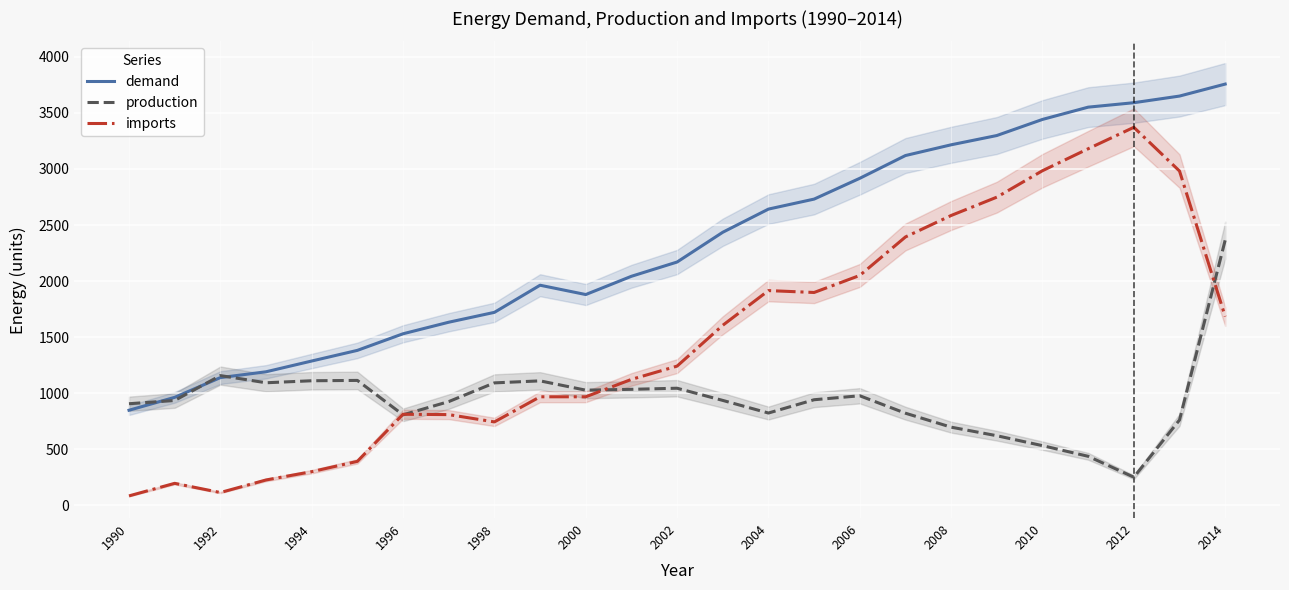

How many data points in production are less than 935?

11